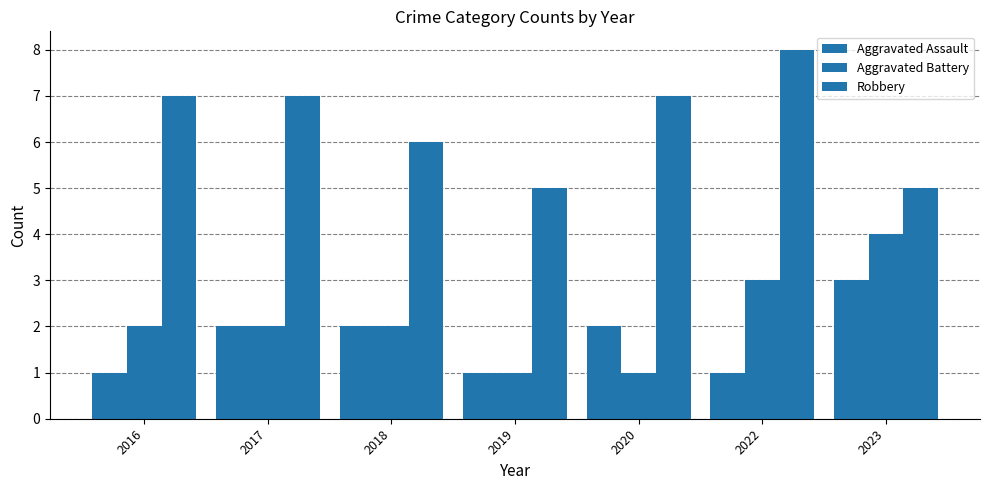

What is the difference between the highest and lowest values at 2023?

2